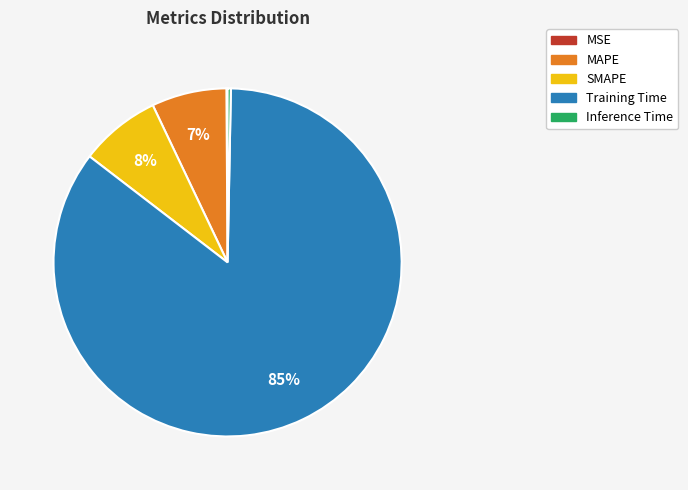

To the nearest percent, what is the average slice percentage?

20%